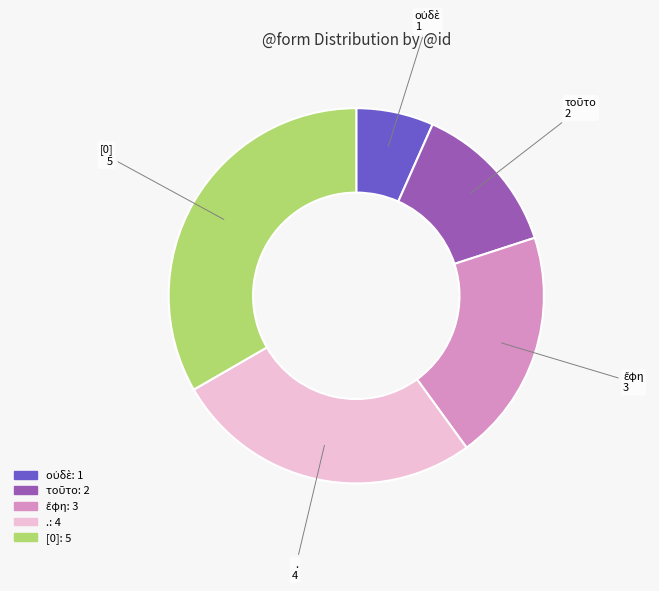

The [0] slice represents 33% of the pie. True or false?

True